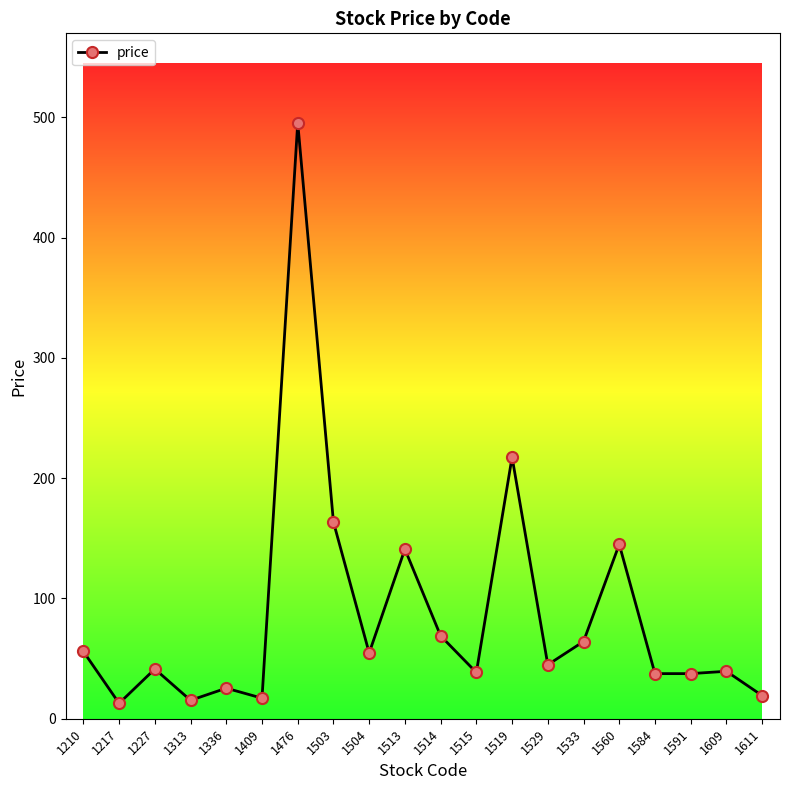

Where is the first local maximum?

1227